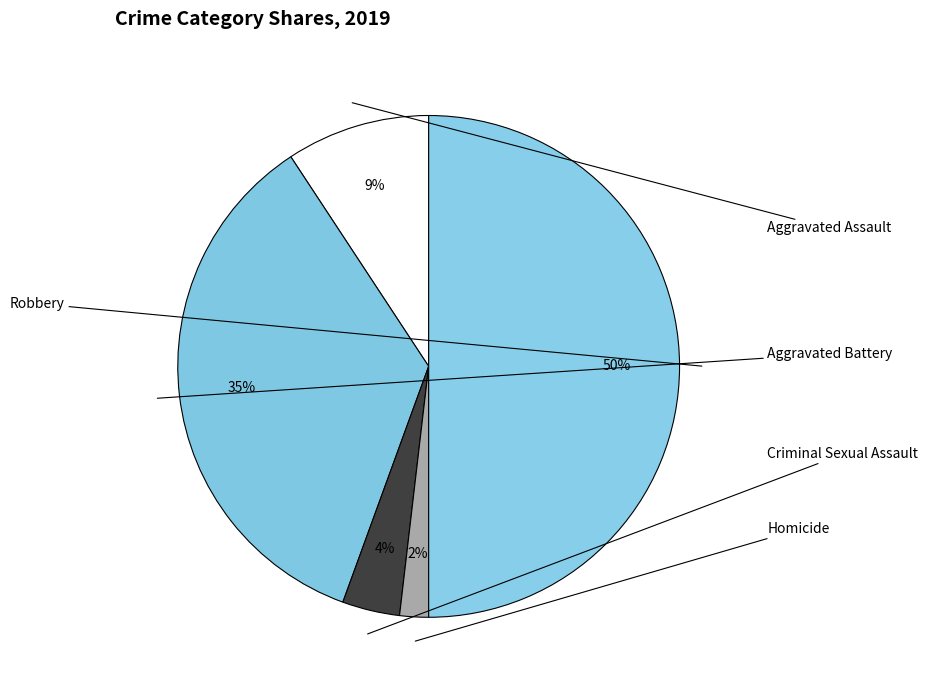

What percentage do Aggravated Assault and Aggravated Battery together represent?

44.4%